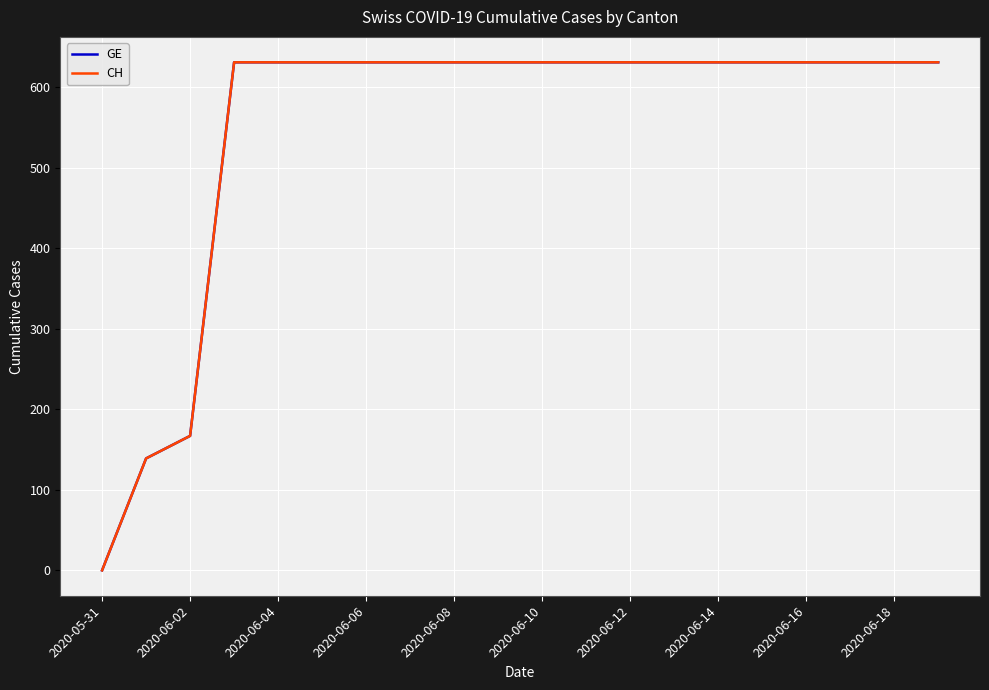

Does the chart have visible grid lines?

Yes